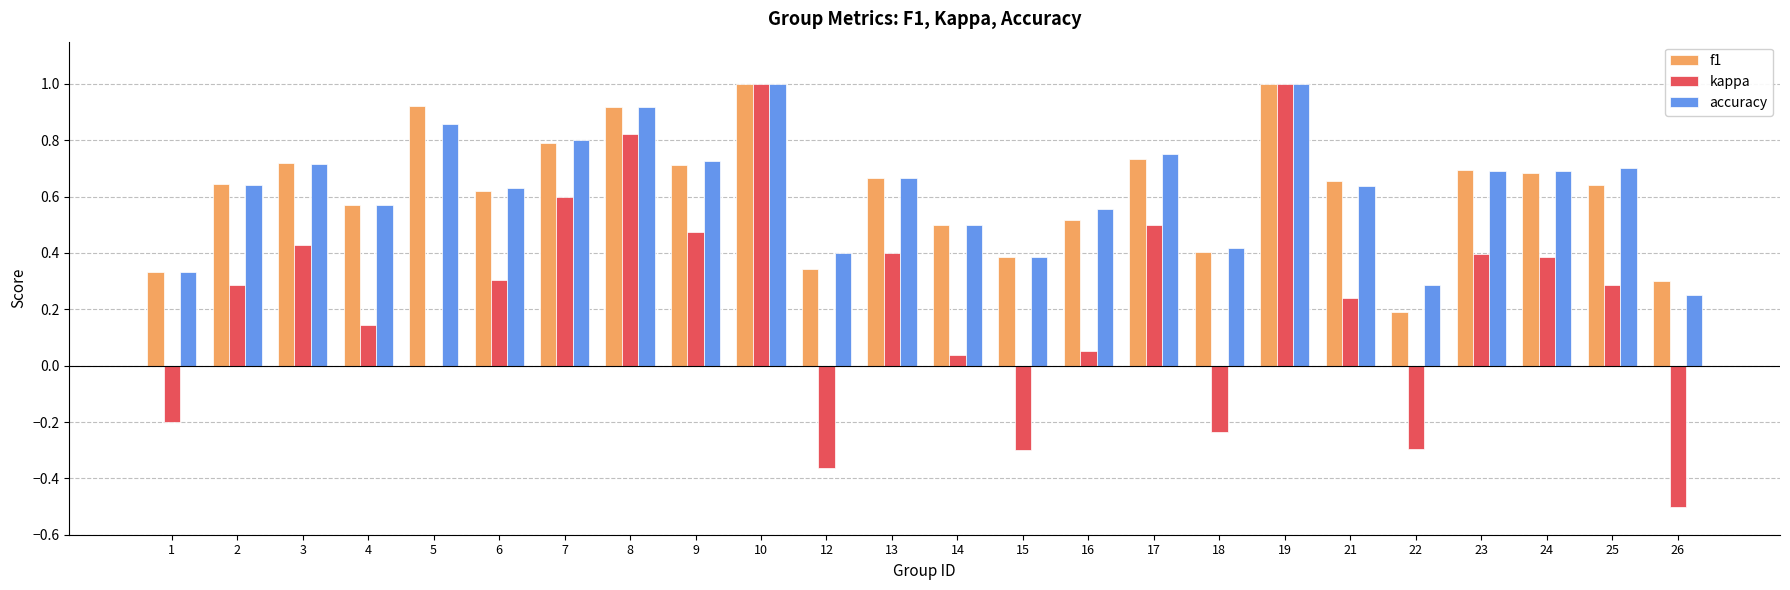

Which series changed the most between 3 and 10?

kappa